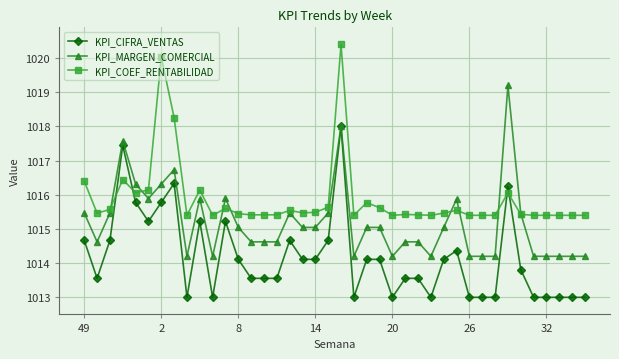

How many times do KPI_CIFRA_VENTAS and KPI_COEF_RENTABILIDAD cross each other?

4